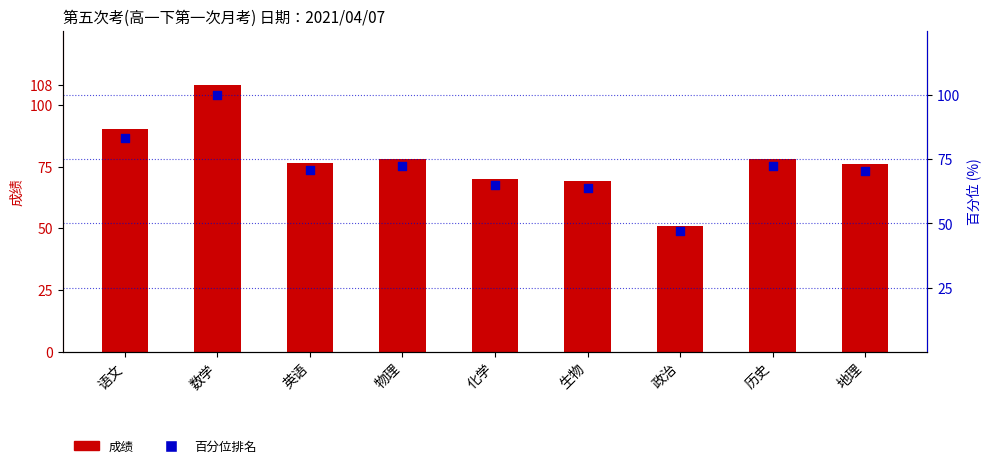

Which series has the largest total across all categories?

成绩